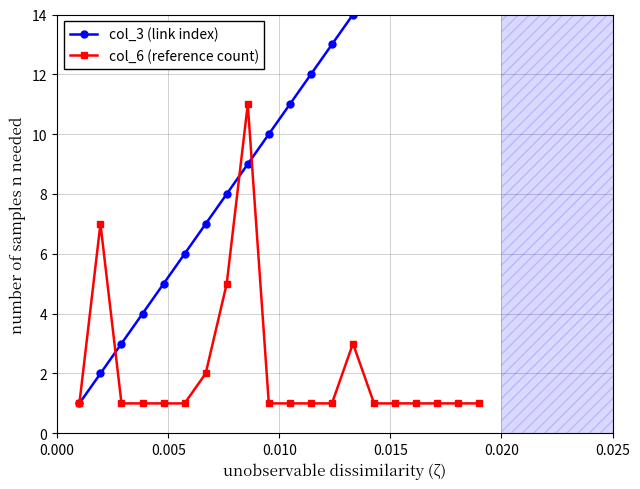

At how many categories does at least one series exceed 12?

8